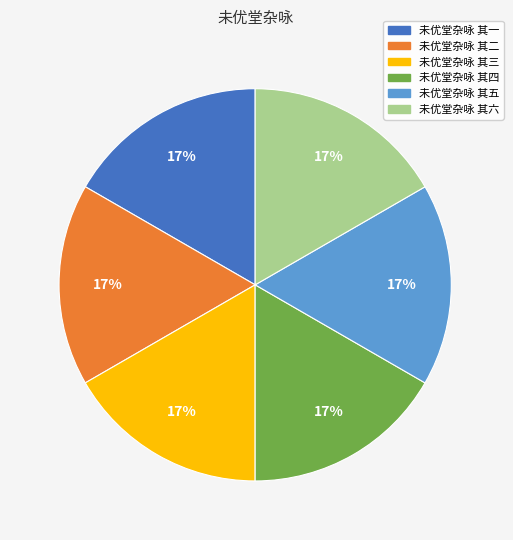

Do 未优堂杂咏 其二 and 未优堂杂咏 其一 together represent more than half of the pie?

No